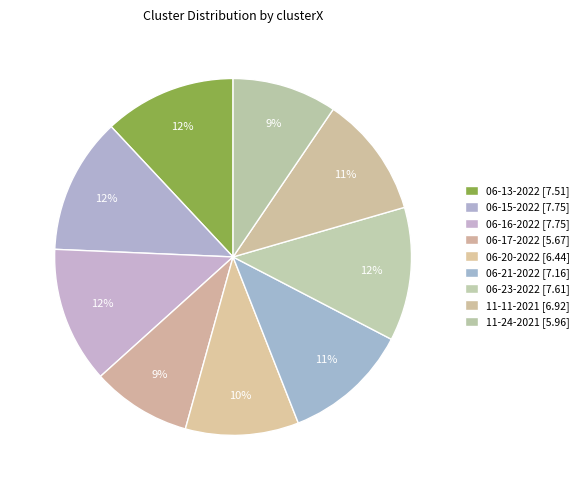

How many segments does this pie chart have?

9